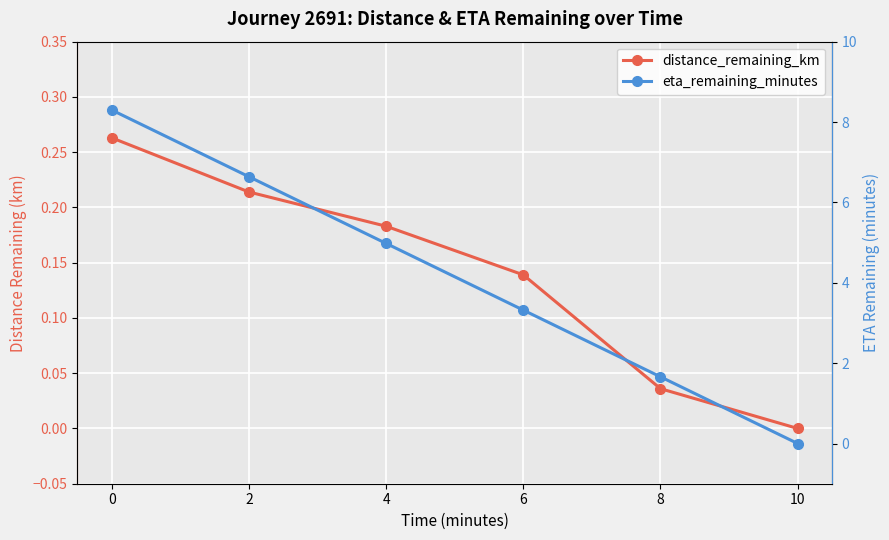

How many values in distance_remaining_km are above zero?

5